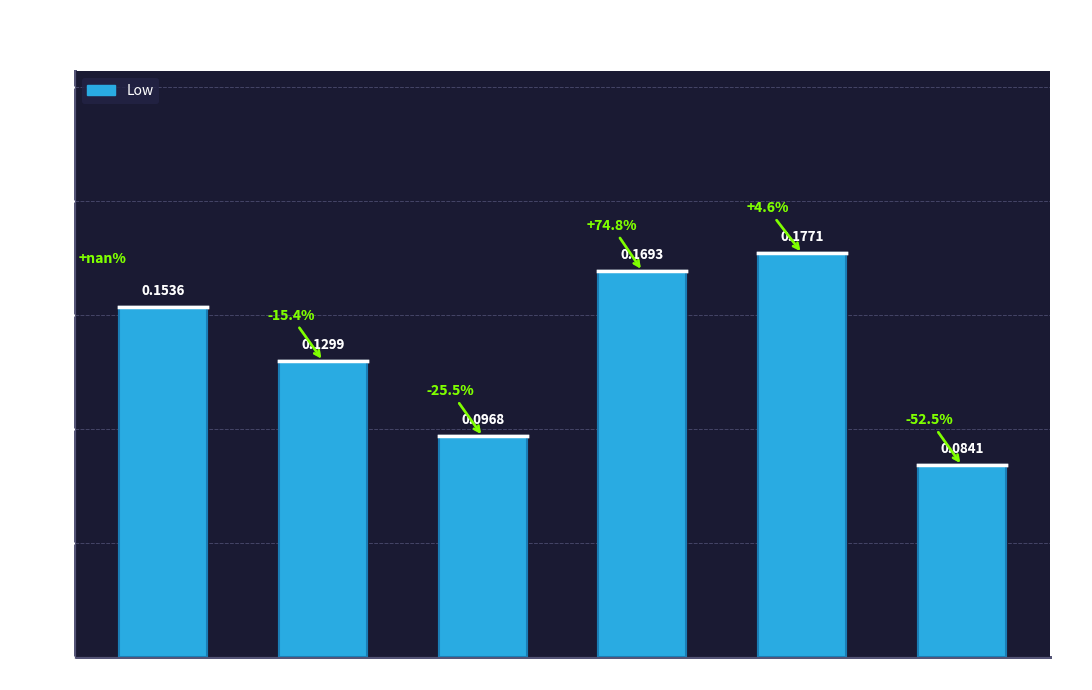

At which category does the chart reach its minimum across all series?

SWKS